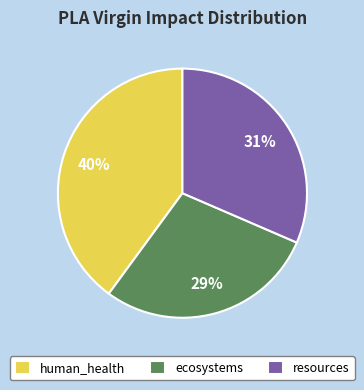

Which slice is the largest?

human_health